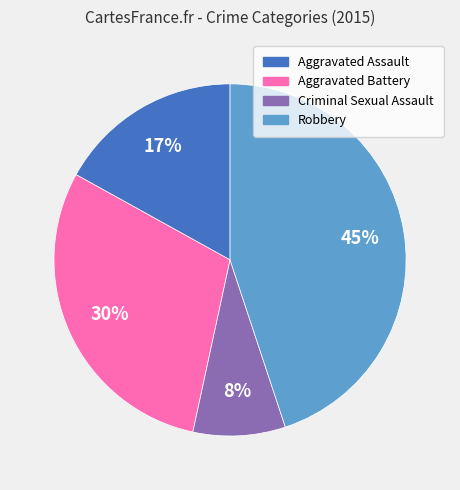

The Aggravated Assault slice represents 17% of the pie. True or false?

True